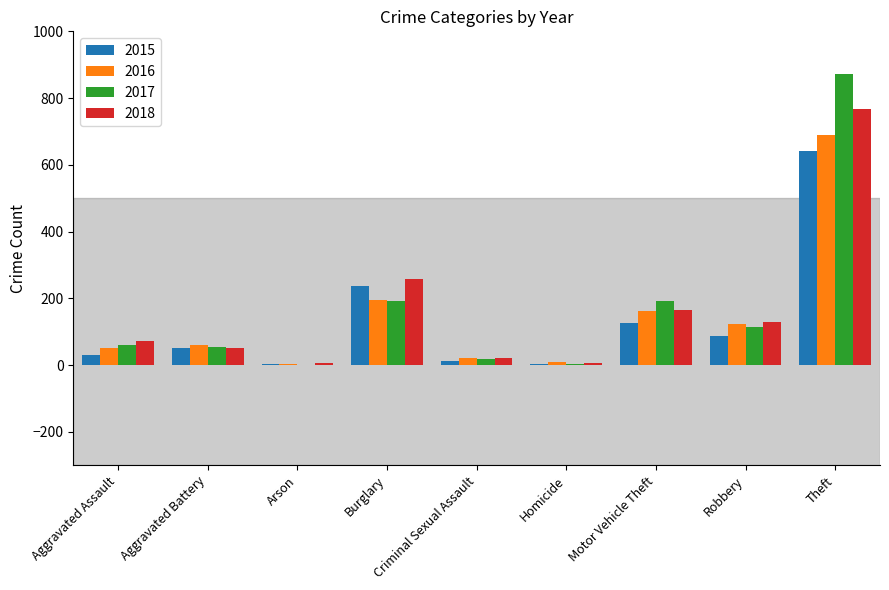

What is the average value of the 2016 series?

146